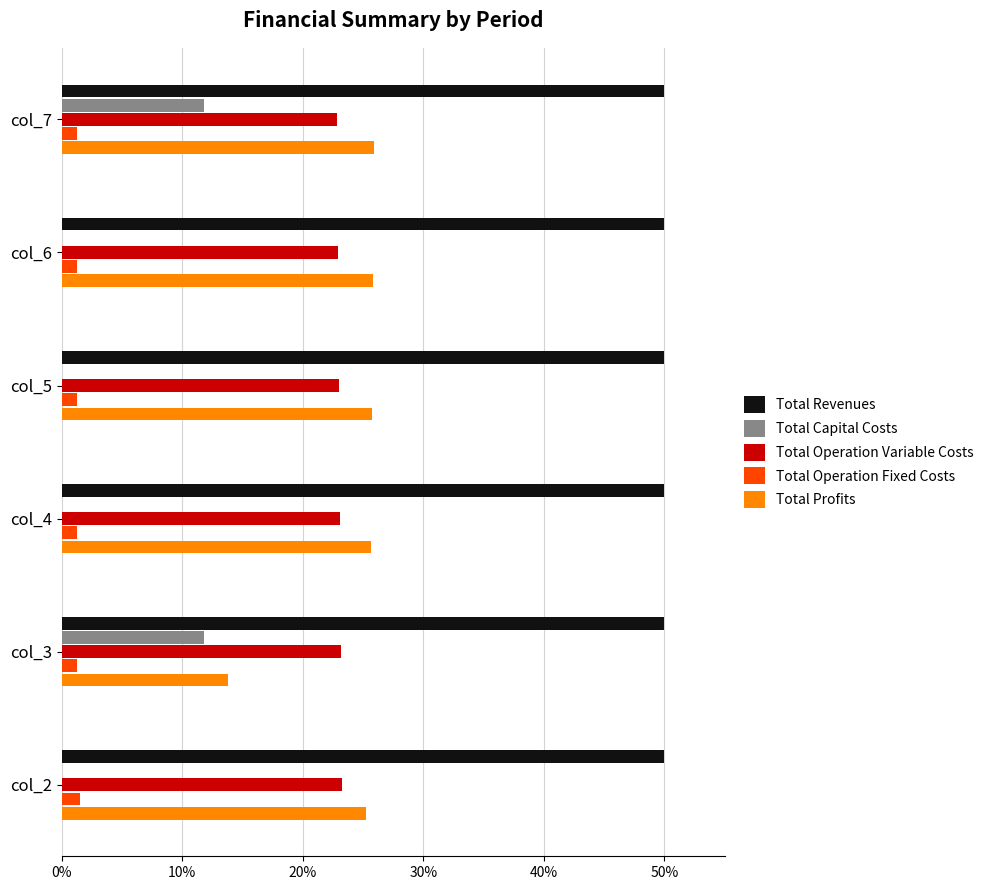

Is it true that Total Profits equals 25.9 at col_7?

True